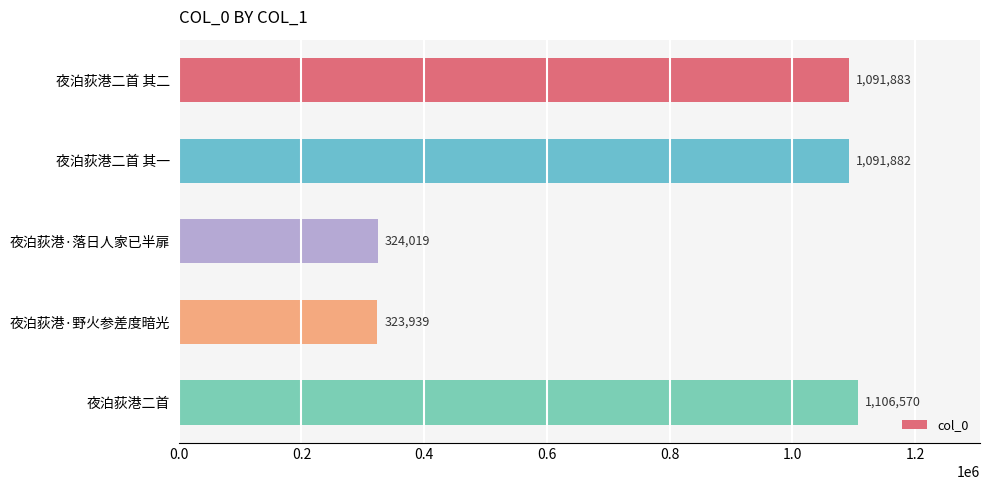

What is the change in value from 夜泊荻港·落日人家已半扉 to 夜泊荻港·野火参差度暗光?

-80